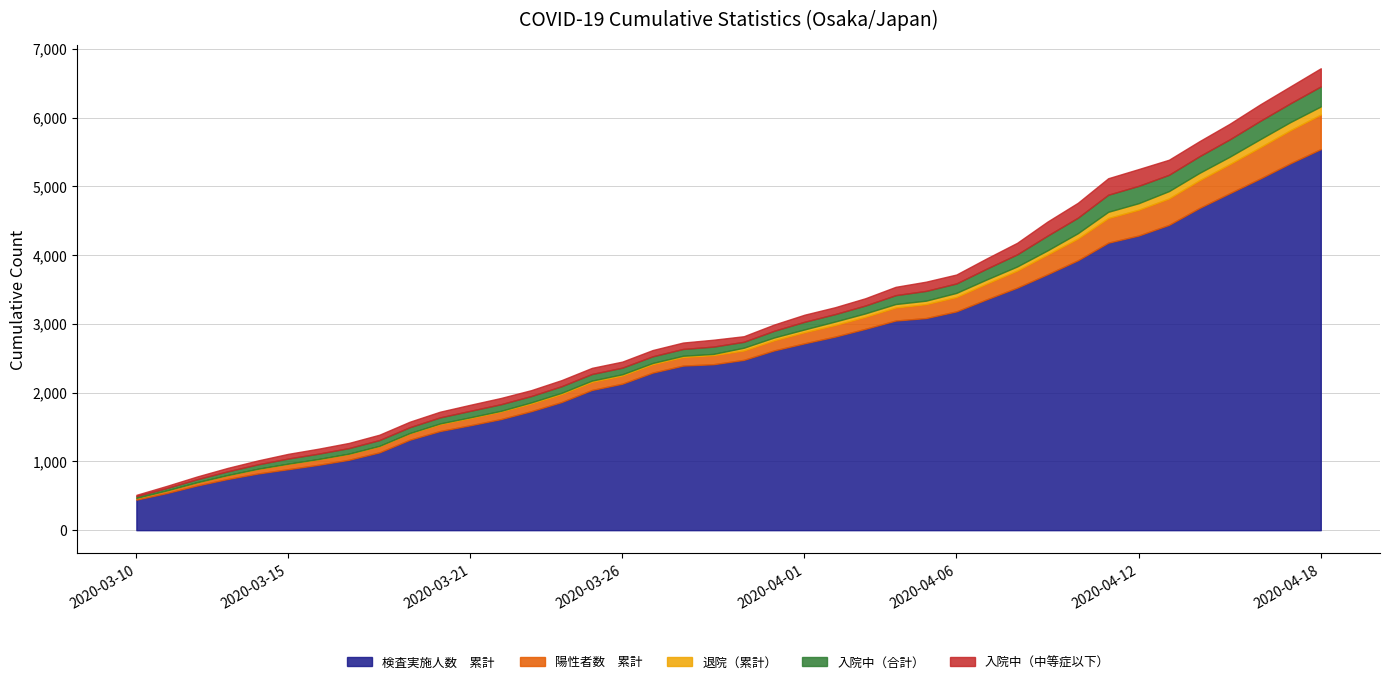

True or false: 入院中（合計） and 感染者数　累計 intersect in this chart.

False